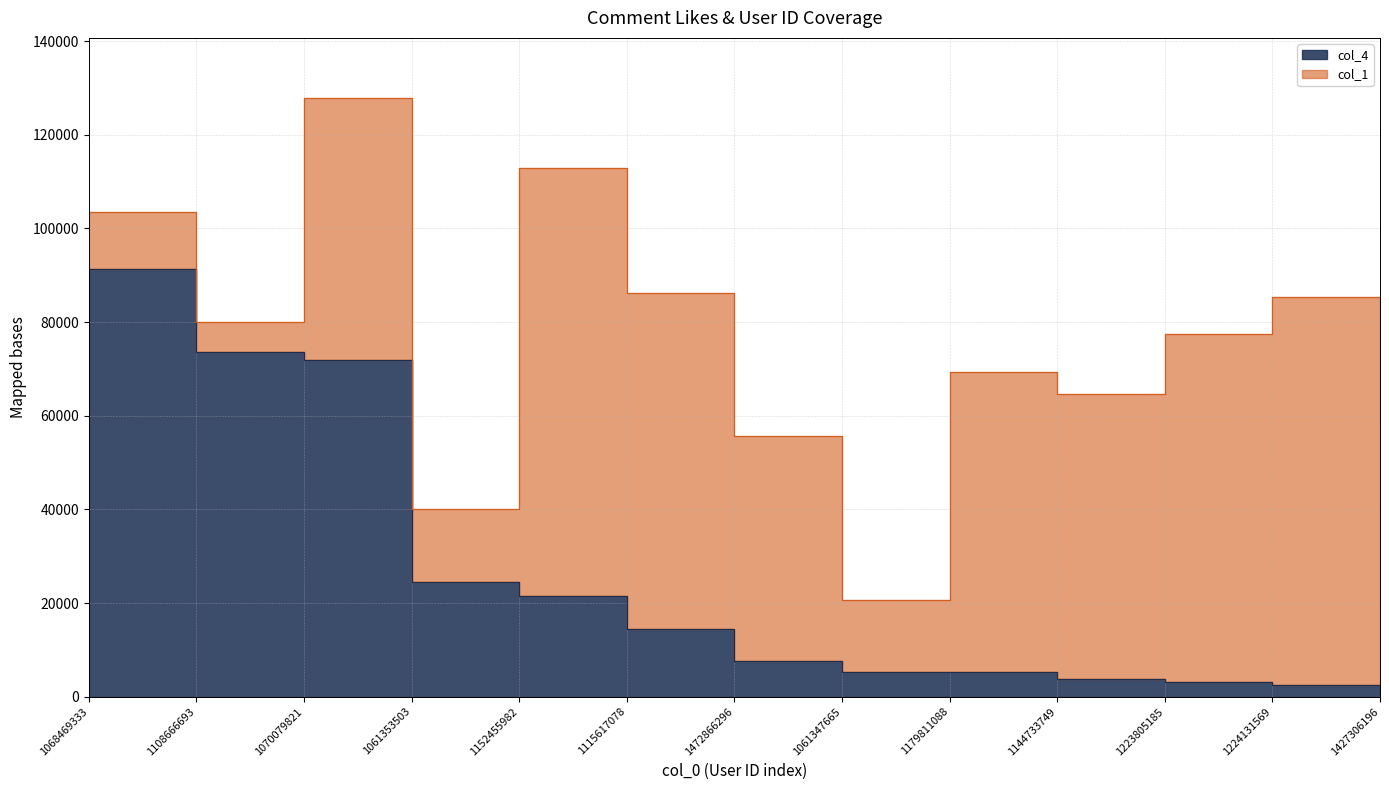

What is the difference between the maximum and minimum values?

89132